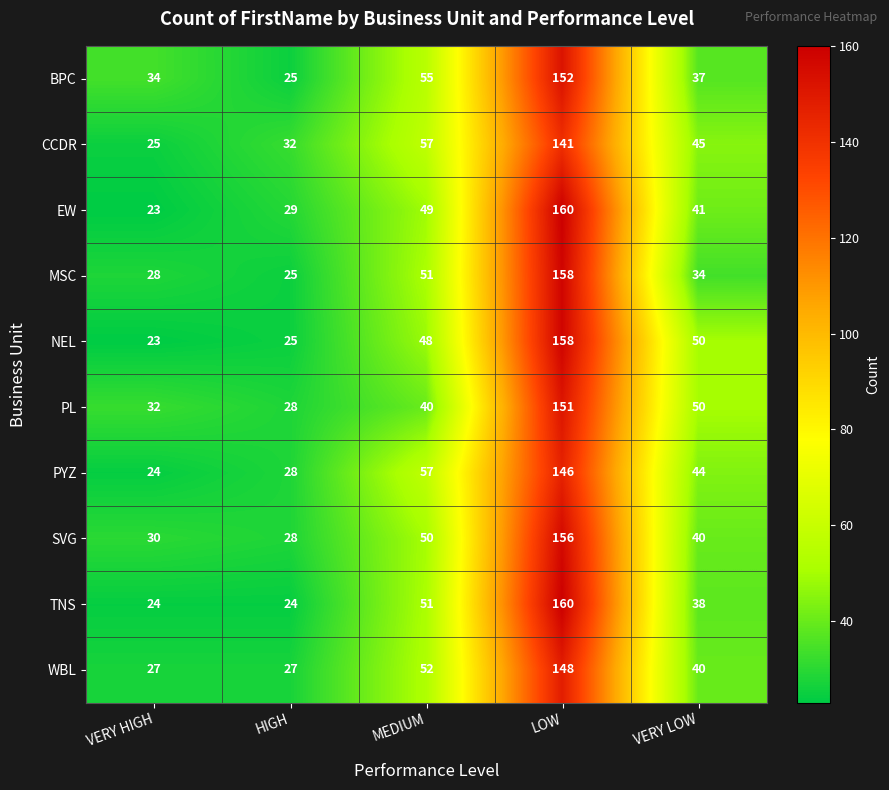

Which label corresponds to the largest value in the chart?

LOW